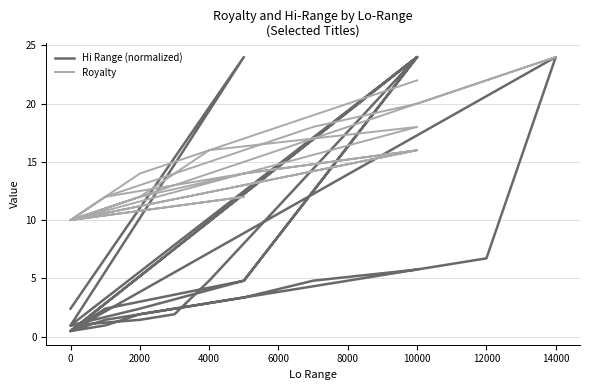

What are all the series names shown in the legend?

Hi Range (normalized), Royalty